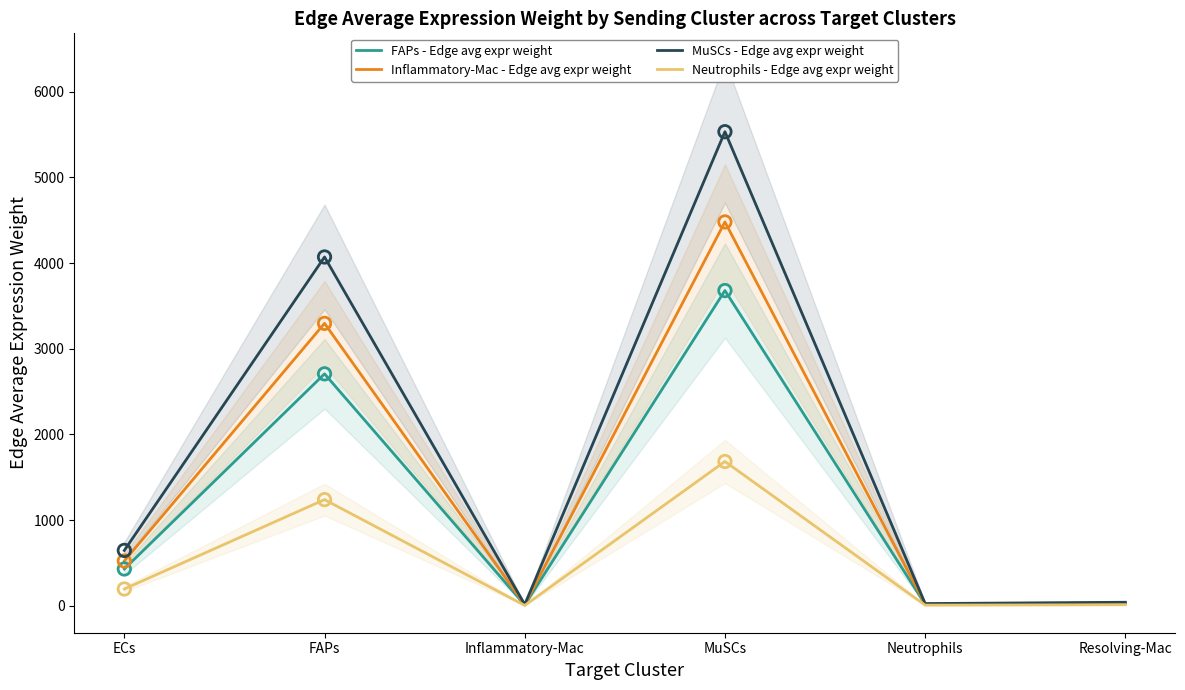

Which series reaches the maximum Y coordinate?

MuSCs - Edge avg expr weight